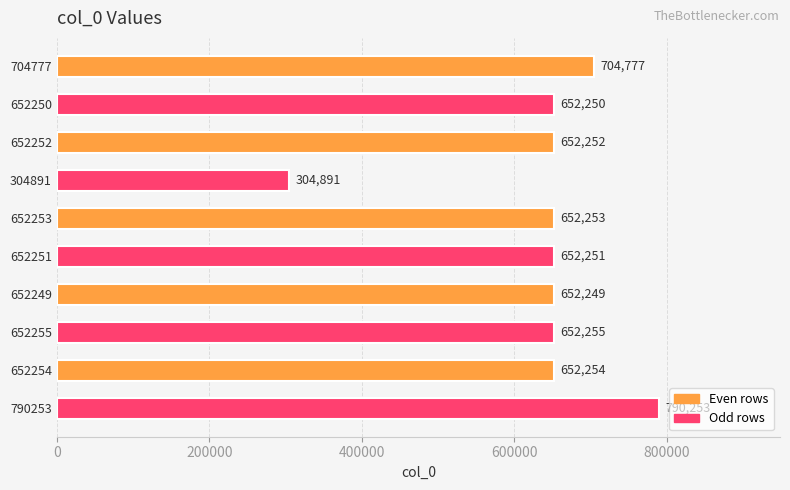

Does the chart contain stacked bars?

No